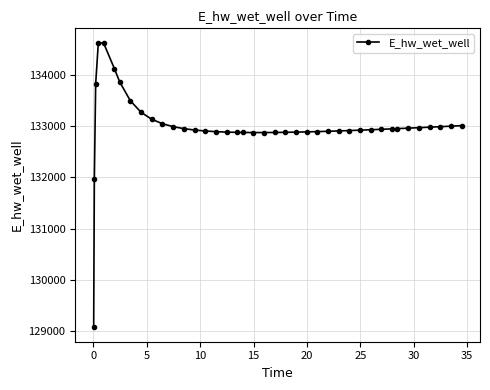

What is the maximum value shown in the chart?

134628.0